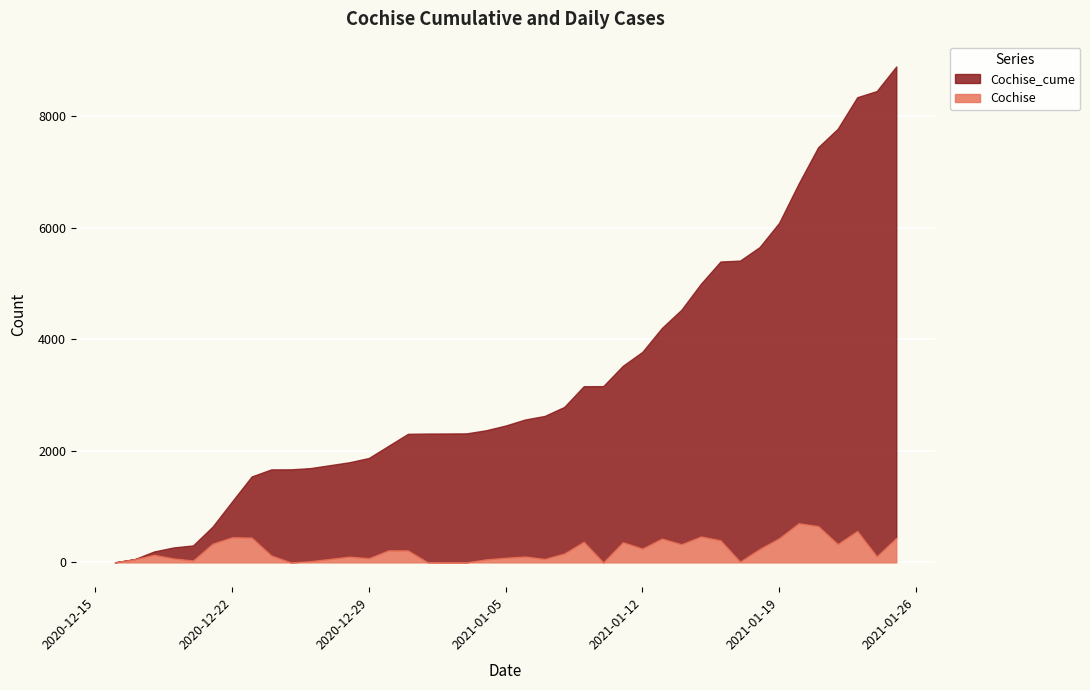

Between 2020-12-16 and 2021-01-12, which series saw the biggest shift?

Cochise_cume